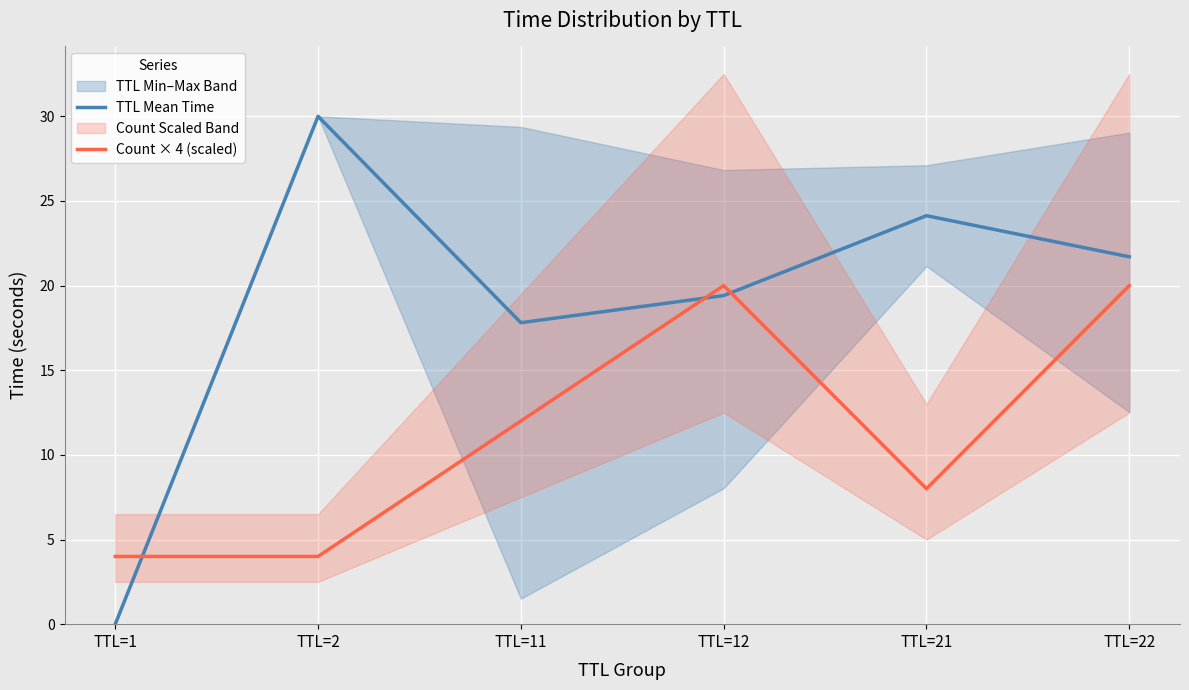

Reading right to left, extract all data points from this chart.

TTL Mean Time: TTL=22=21.7	TTL=21=24.1	TTL=12=19.4	TTL=11=17.8	TTL=2=30.0	TTL=1=0.0
Count × 4 (scaled): TTL=22=20.0	TTL=21=8.0	TTL=12=20.0	TTL=11=12.0	TTL=2=4.0	TTL=1=4.0